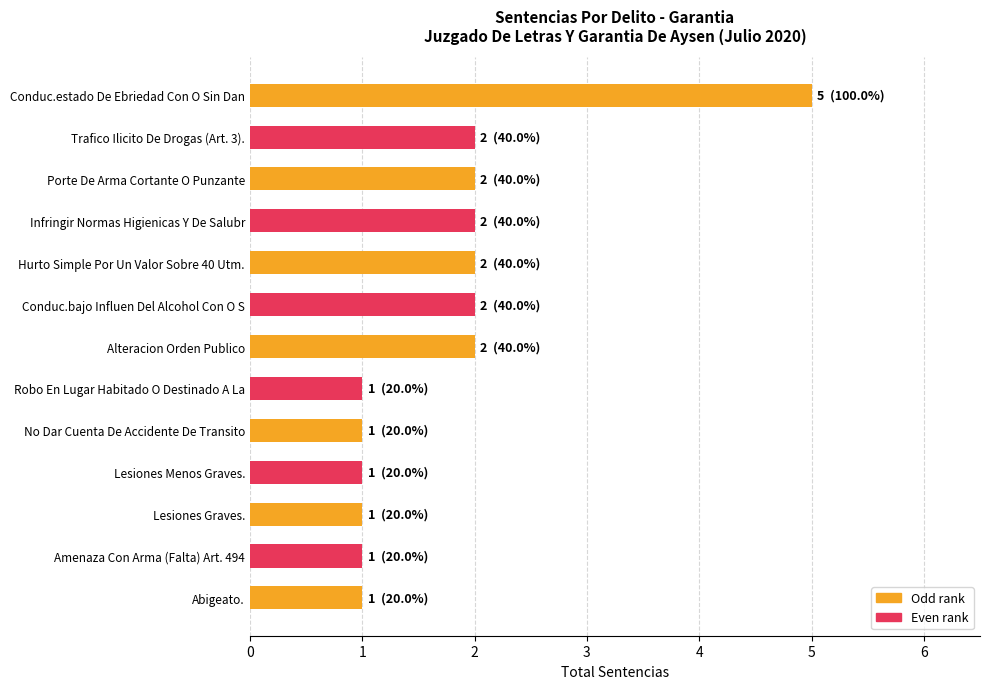

What is the minimum value shown in the chart?

1